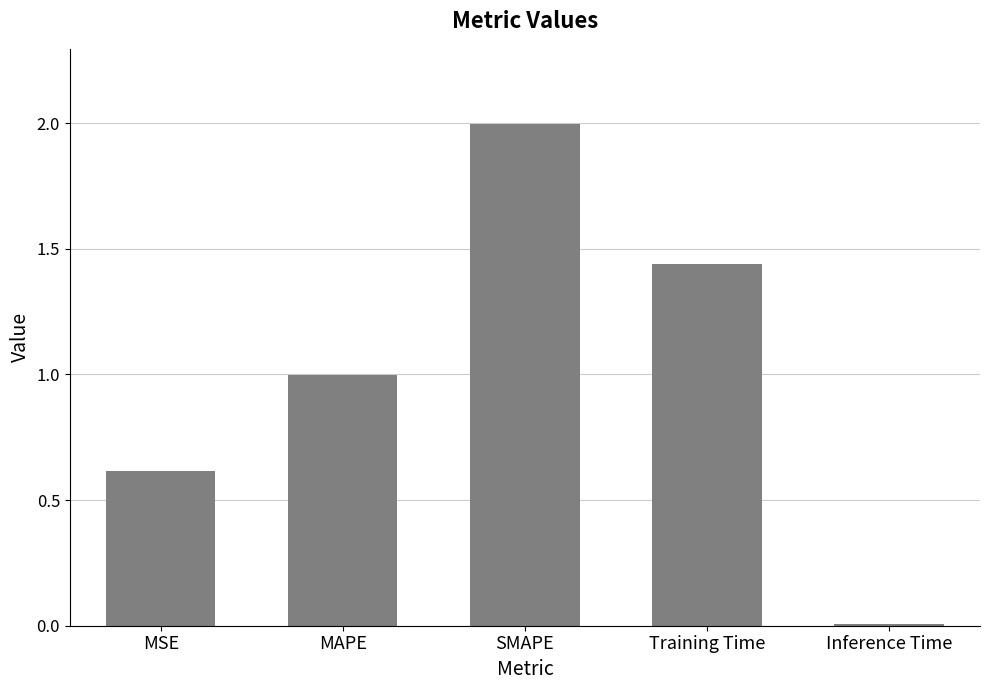

What position from the left is SMAPE?

3